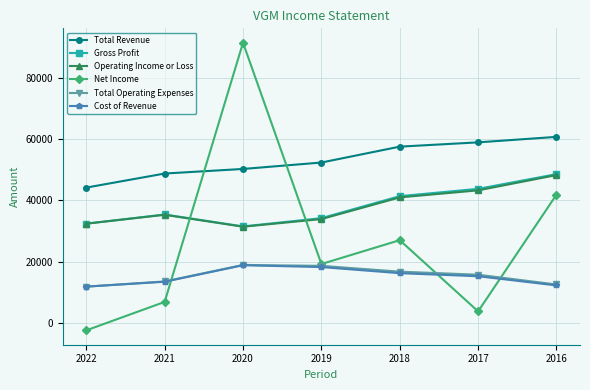

What is the greatest value displayed?

91600